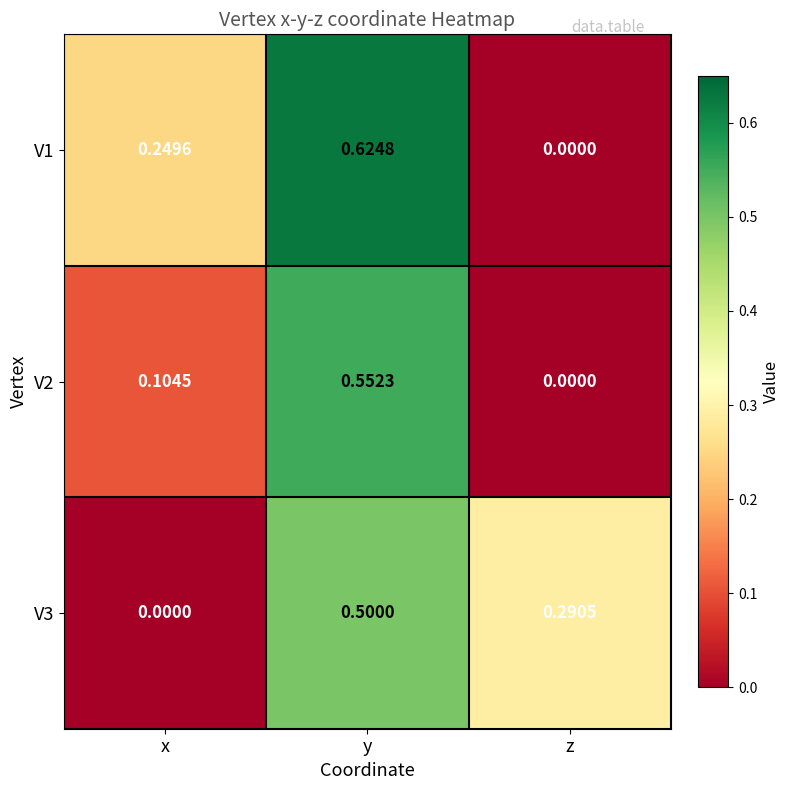

Which series has the widest spread of values?

V1